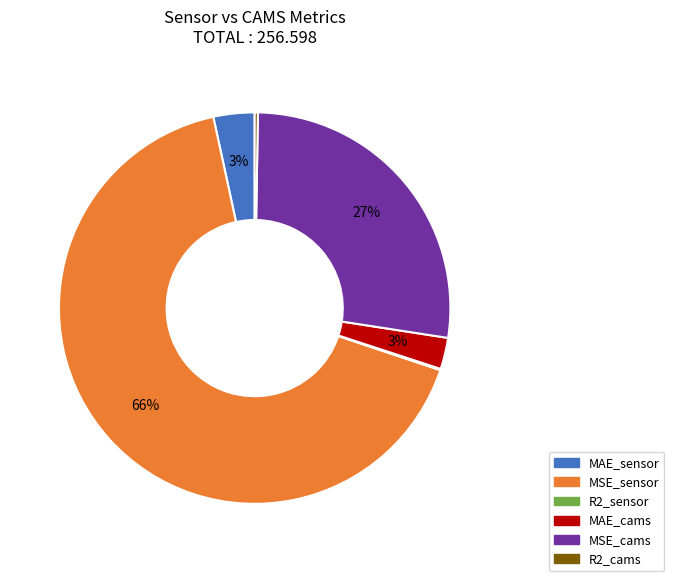

Which slice is the largest?

MSE_sensor